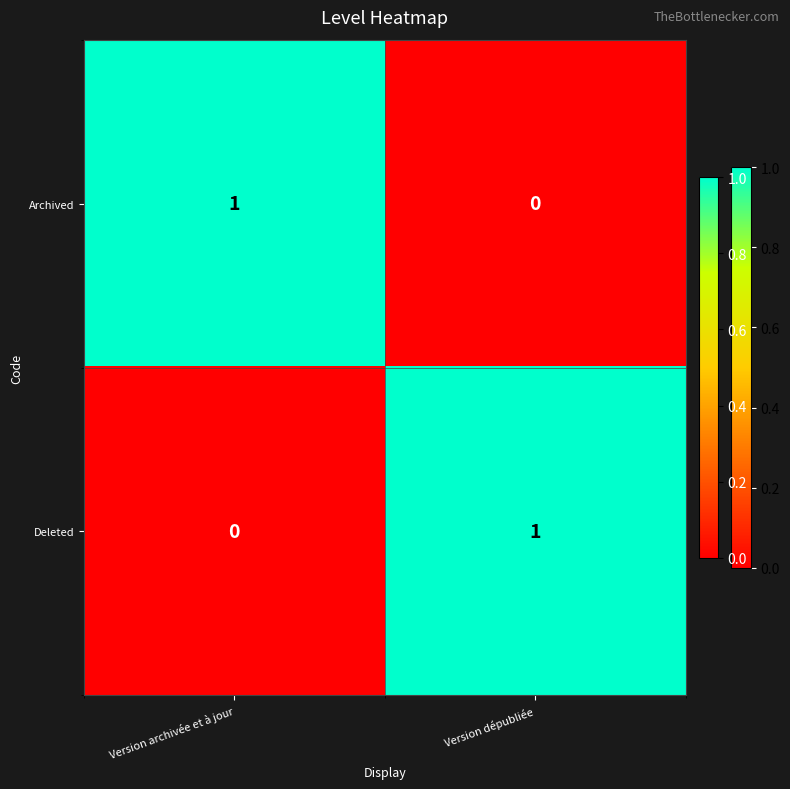

Where is Archived nearest to the value 0?

Version dépubliée